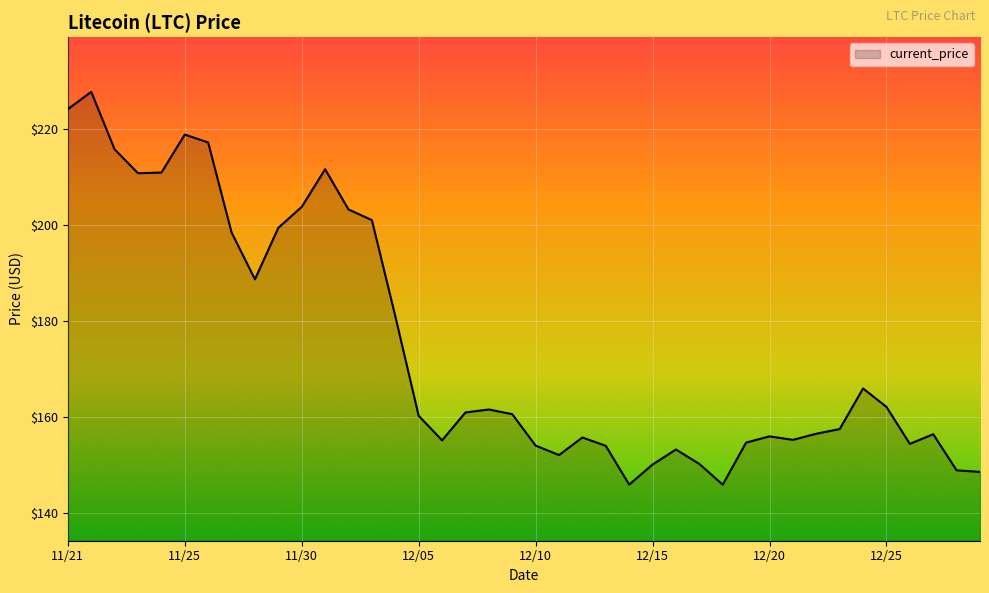

What is the difference between the maximum and minimum values?

81.8